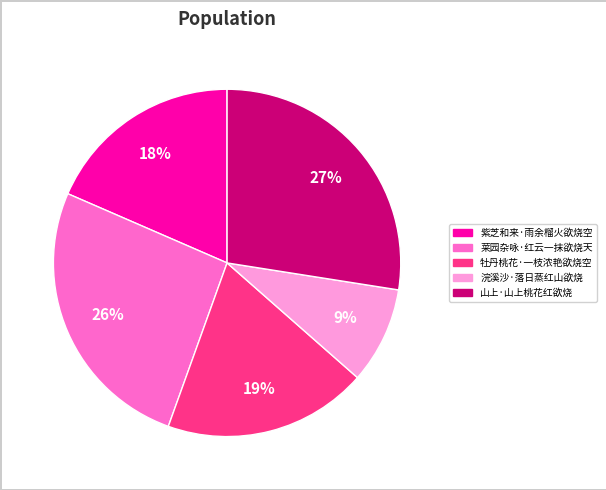

To the nearest percent, what percentage of the pie is 牡丹桃花·一枝浓艳欲烧空?

19%